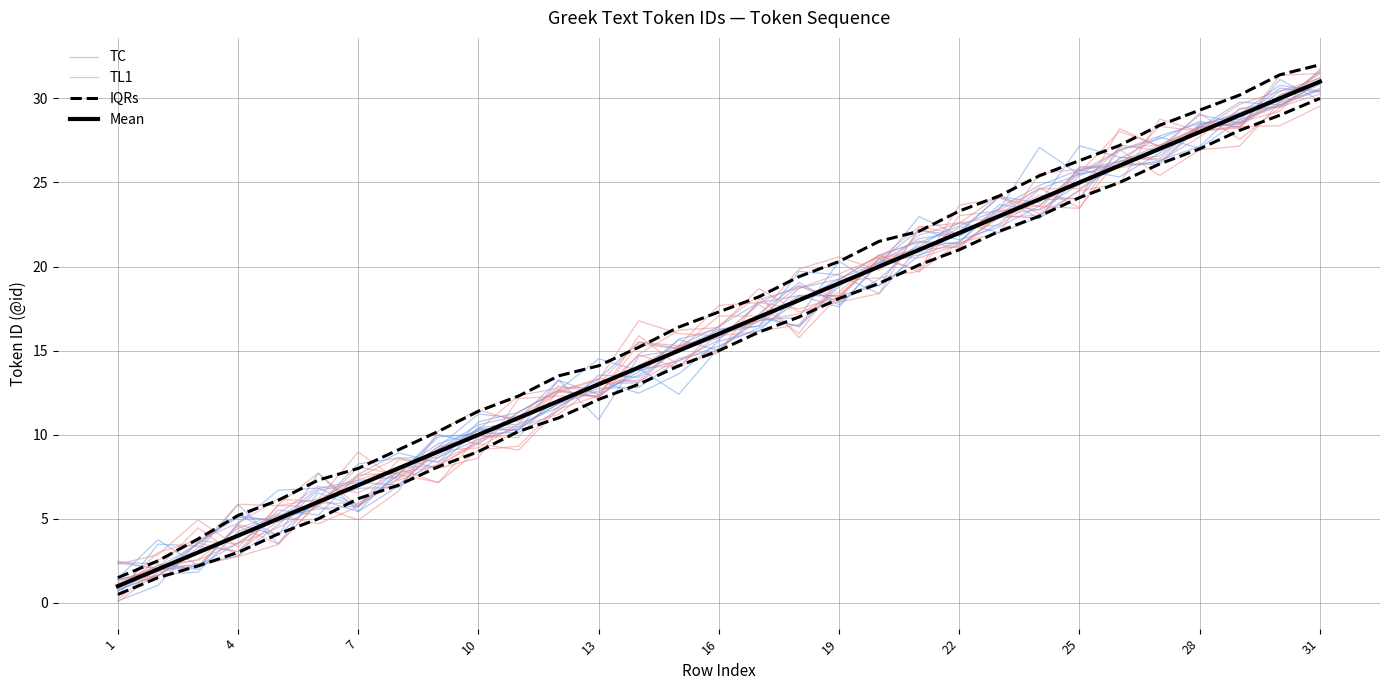

Does the chart display data point markers on the line(s)?

No